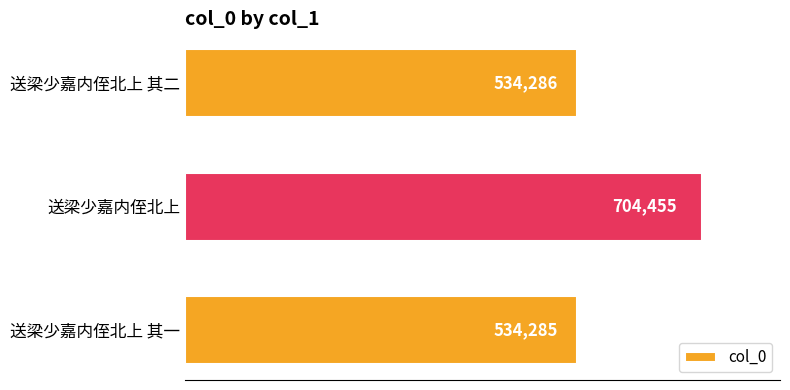

Reading bottom to top, extract all data points from this chart.

534285	704455	534286